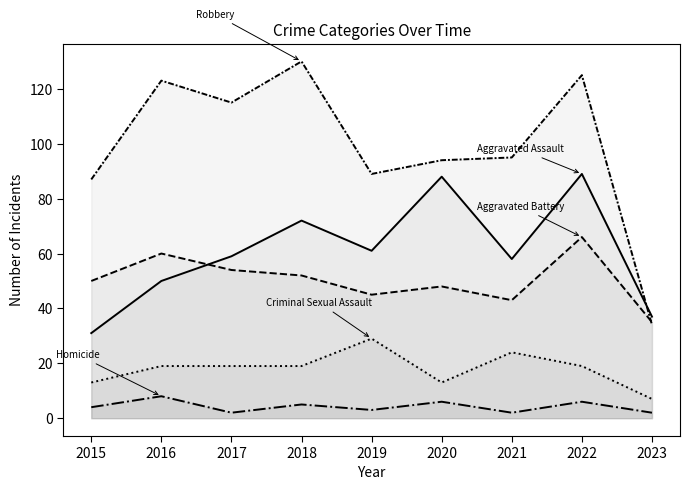

What is the difference between the maximum and second lowest values in the Criminal Sexual Assault series?

16